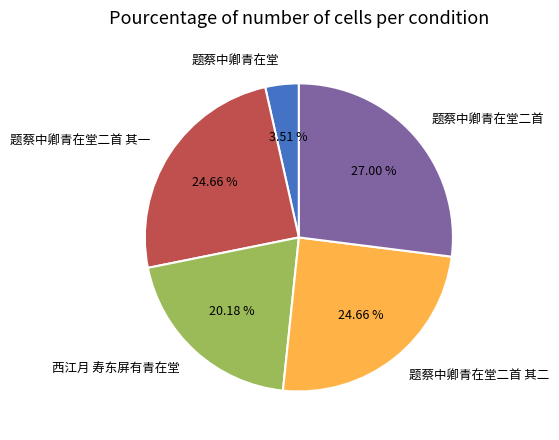

Does any single category account for the majority?

No